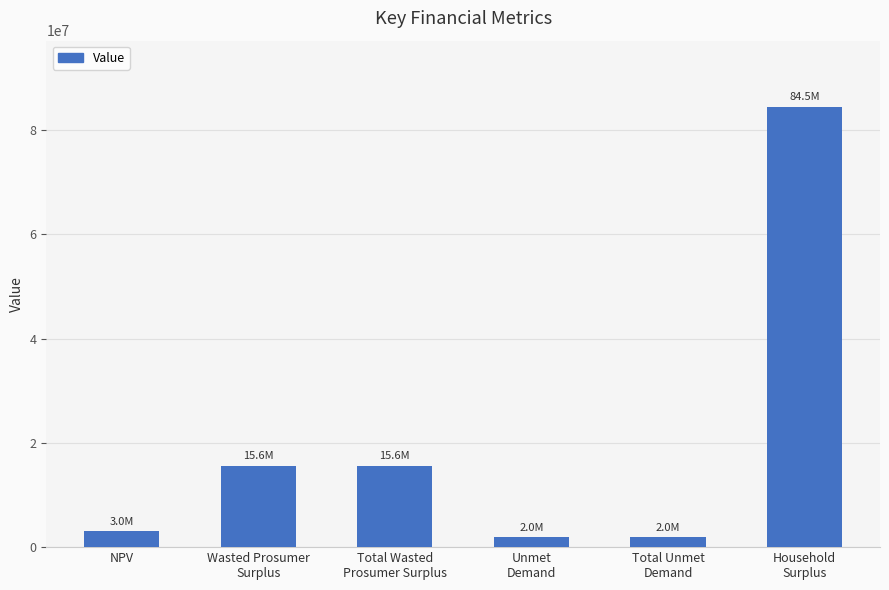

Which has a higher value, Total Unmet
Demand or Household
Surplus?

Household
Surplus